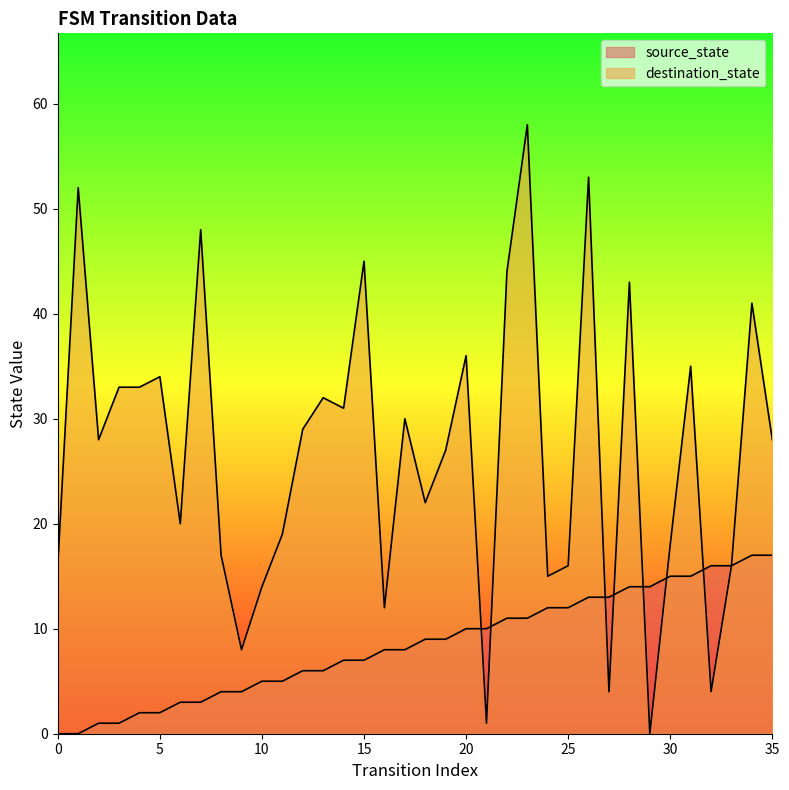

How many times do source_state and destination_state cross each other?

7